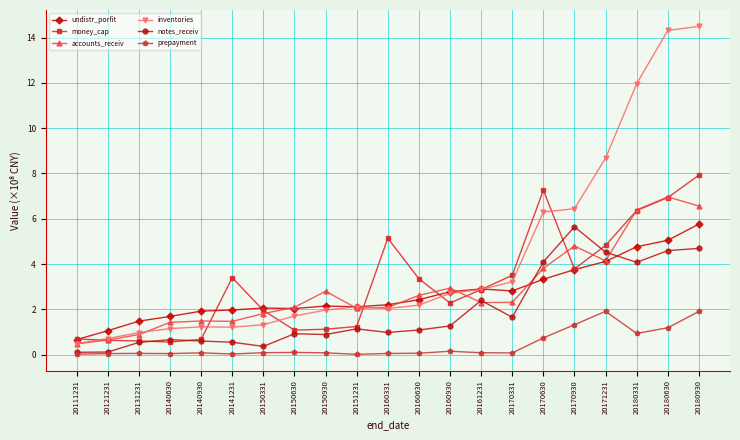

What is the value of the inventories point at the 4th from the left?

1.2